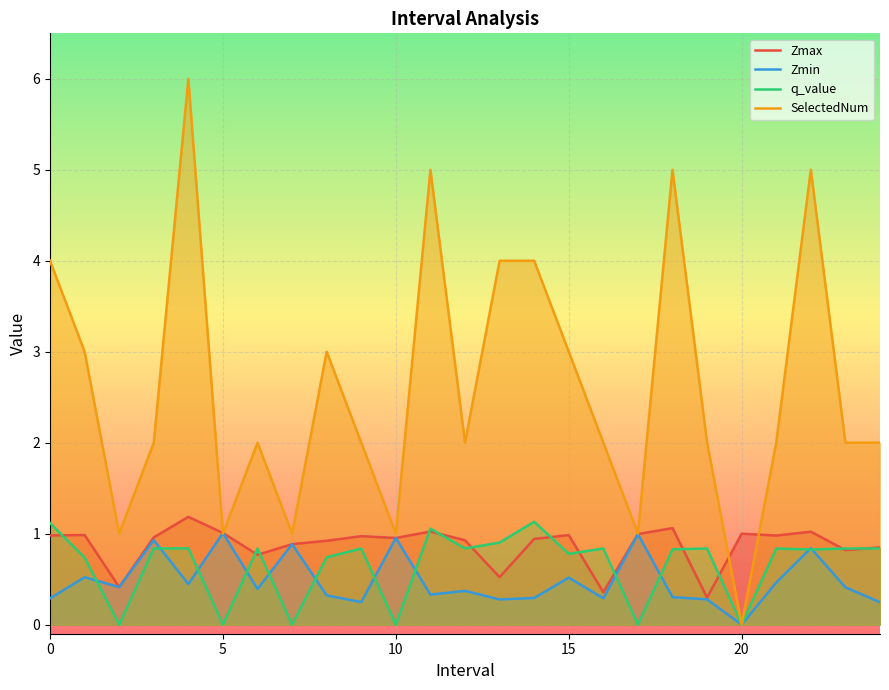

True or false: Zmin has more than 0 interior local peaks.

True